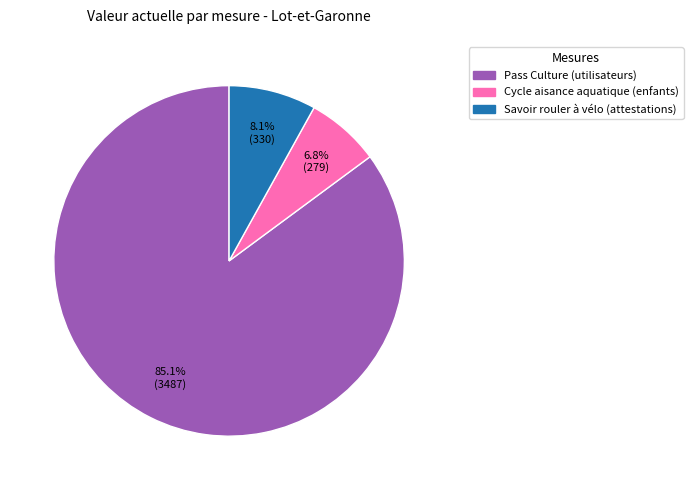

Is there a majority slice in this chart?

Yes